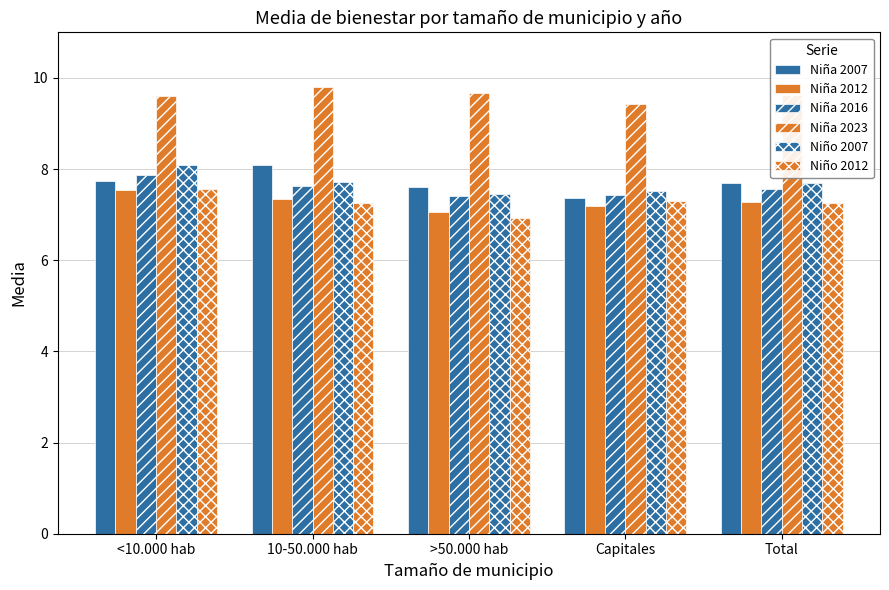

At which category is the sum across all series the highest?

<10.000 hab